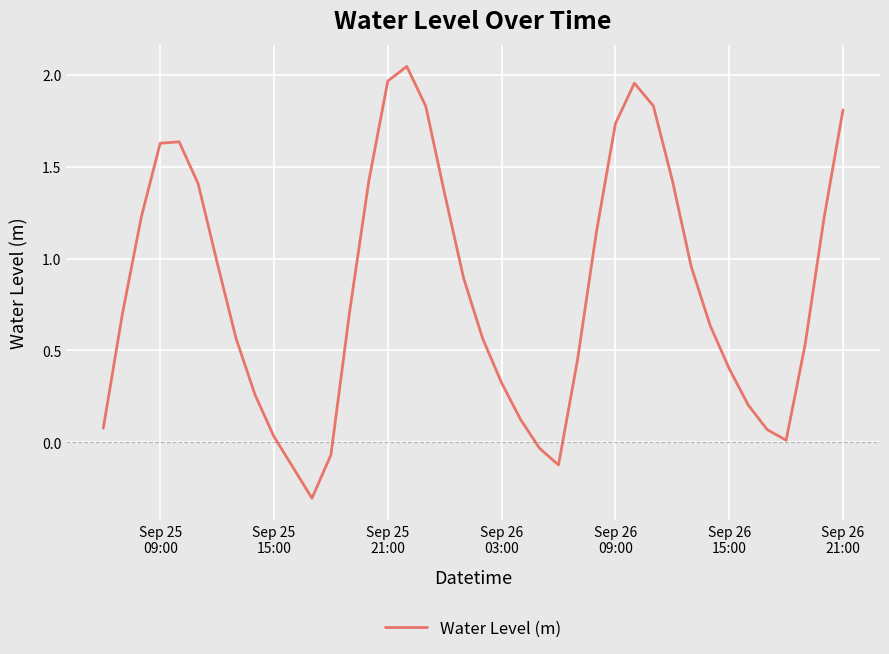

How many categories are shown in the chart?

40